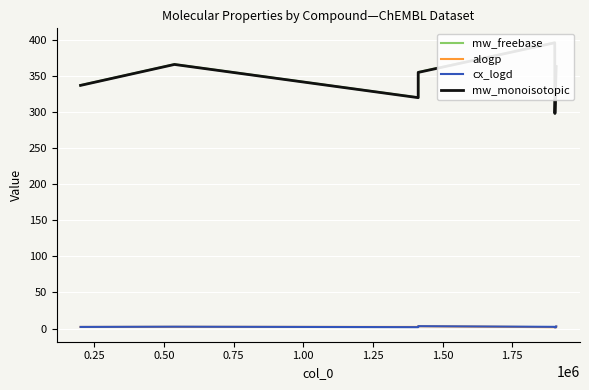

Reading left to right, list all the values displayed in this chart.

mw_freebase: 337.4	366.4	320.4	355.5	396.5	298.4	362.5	363.4
alogp: 2.2	2.3	2.2	3.2	1.8	1.7	1.6	2.7
cx_logd: 2.2	2.5	1.9	3.3	2.3	1.4	1.9	2.9
mw_monoisotopic: 337.1	366.2	320.1	355.1	396.2	298.2	362.2	363.2